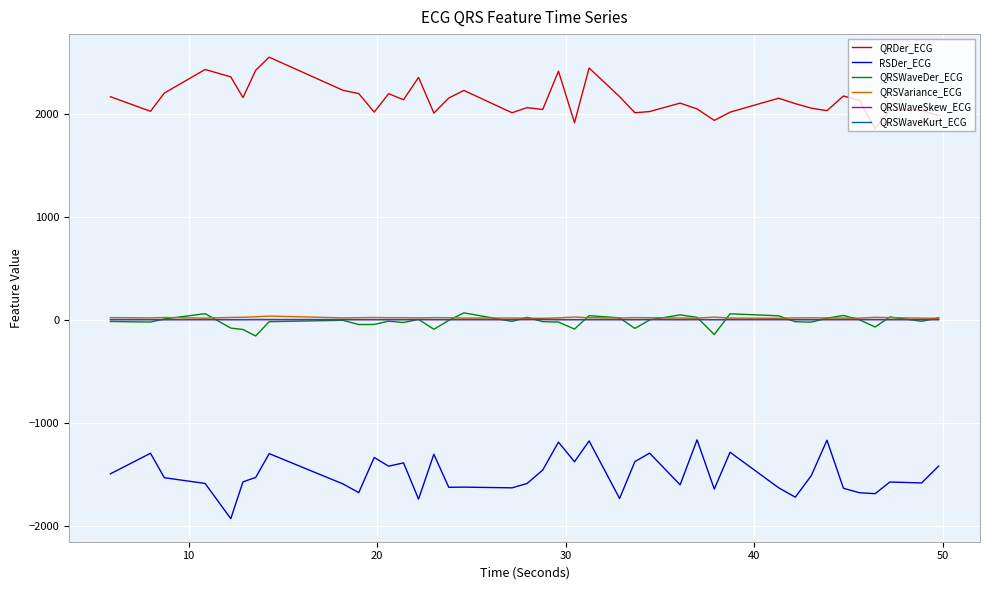

True or false: QRSVariance_ECG has more than 2 interior local peaks.

True